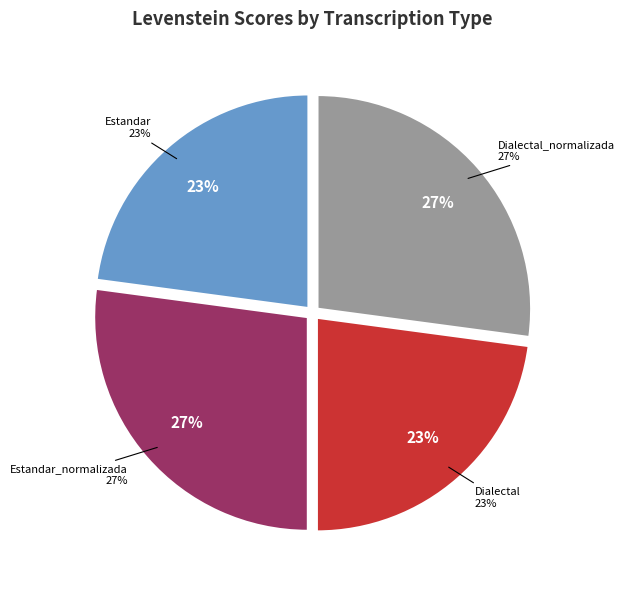

To the nearest percent, what is the difference between the largest and smallest slice percentages?

4%